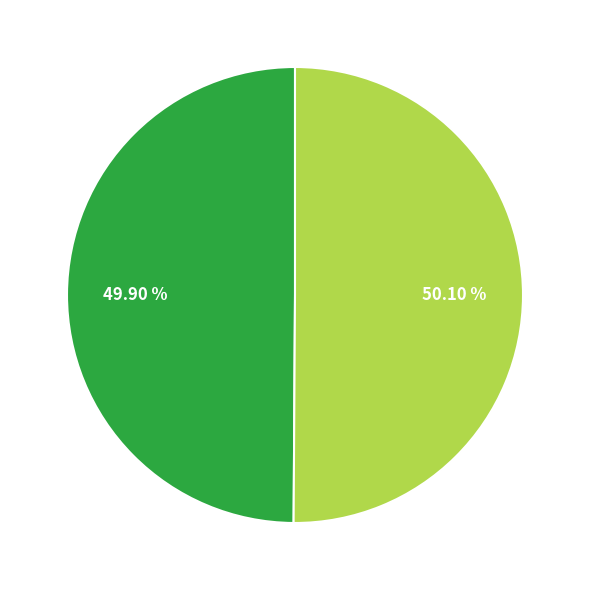

How many slices are in this pie chart?

2